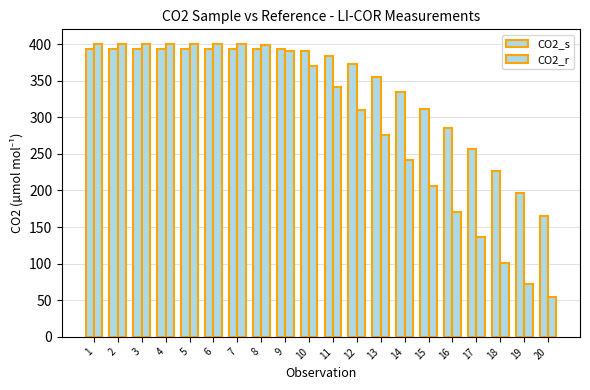

What is the difference between the second highest and minimum values in the CO2_r series?

346.0